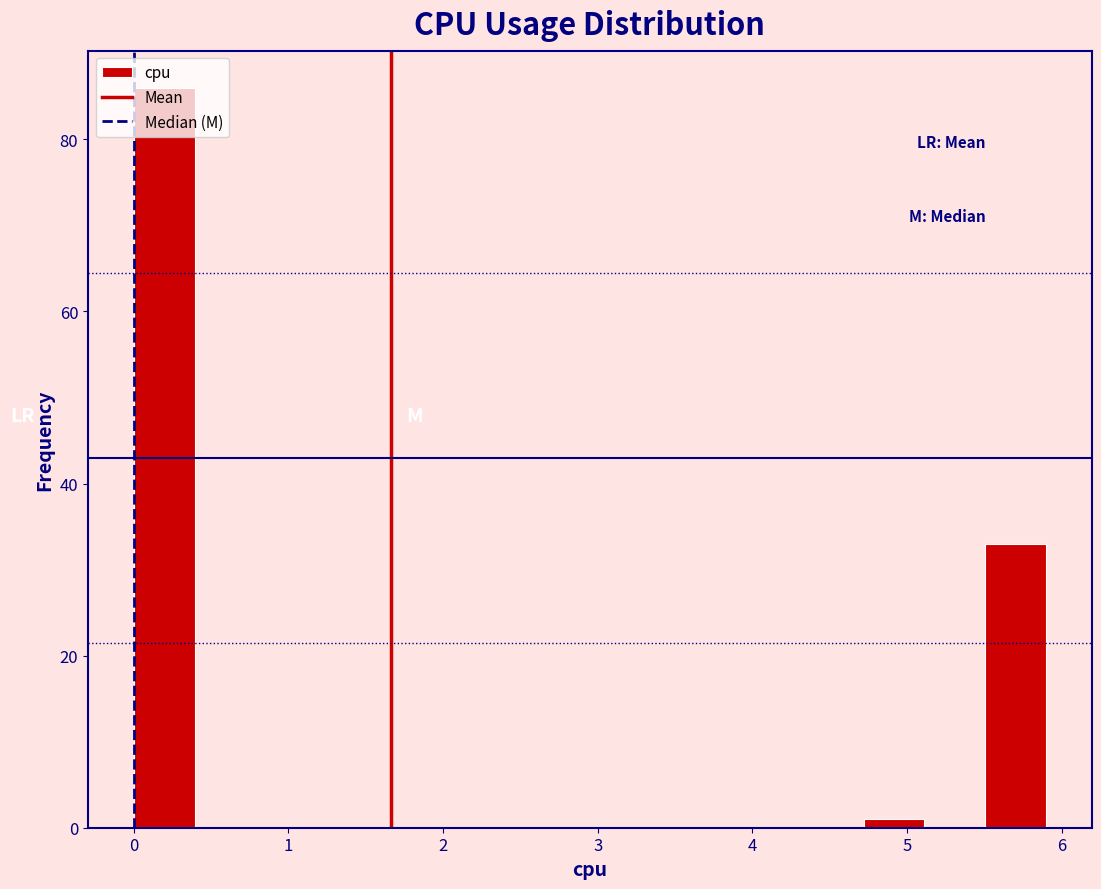

Read against the x-axis, roughly where is the centre of the tallest bar?

0.2